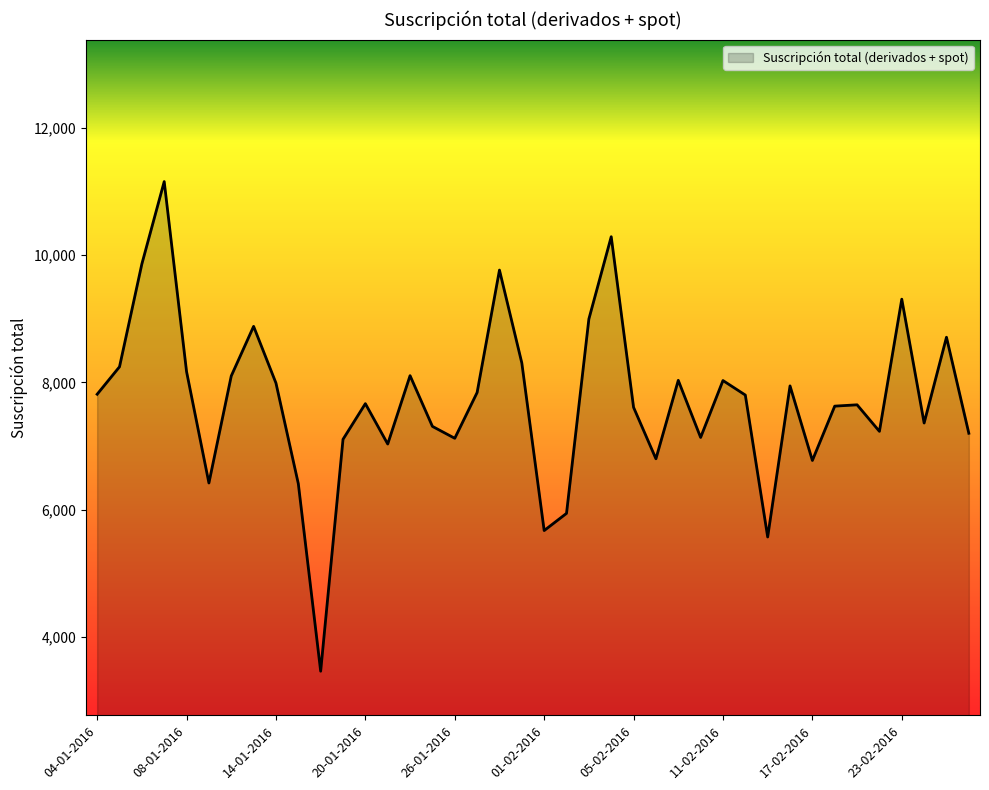

What is the maximum value shown in the chart?

11153